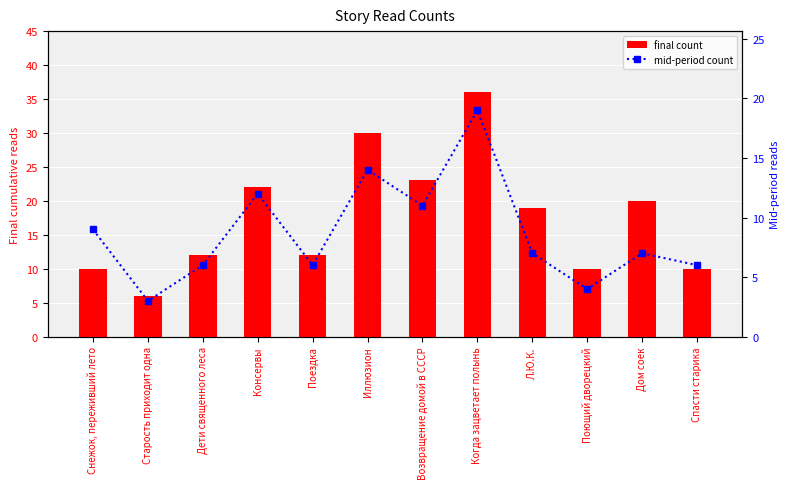

Reading left to right, extract all data points from this chart.

final count: 10	6	12	22	12	30	23	36	19	10	20	10
mid-period count: 9	3	6	12	6	14	11	19	7	4	7	6